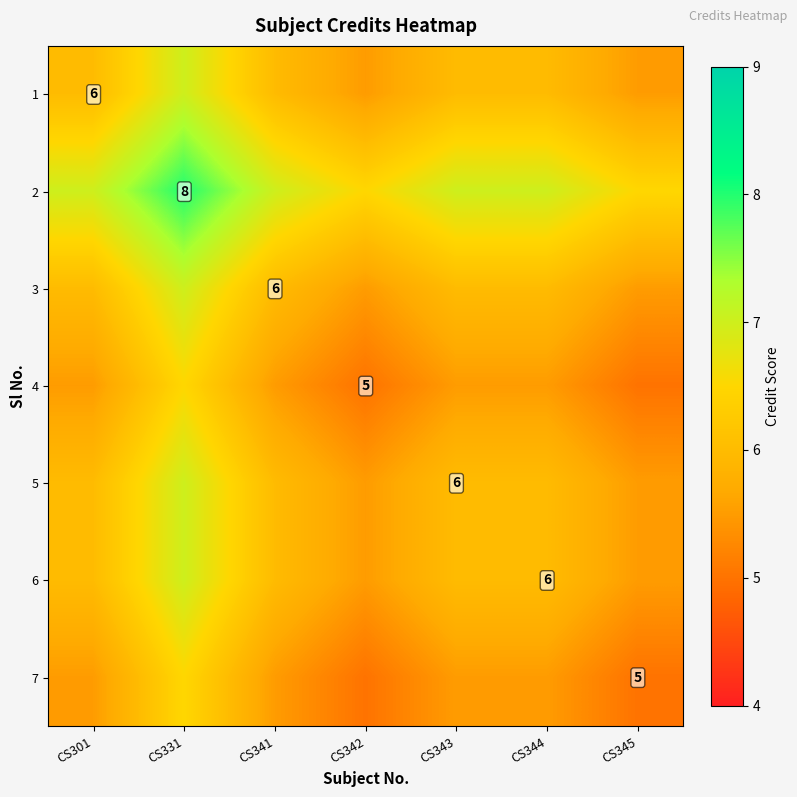

What is the average value of the 1 series?

6.0